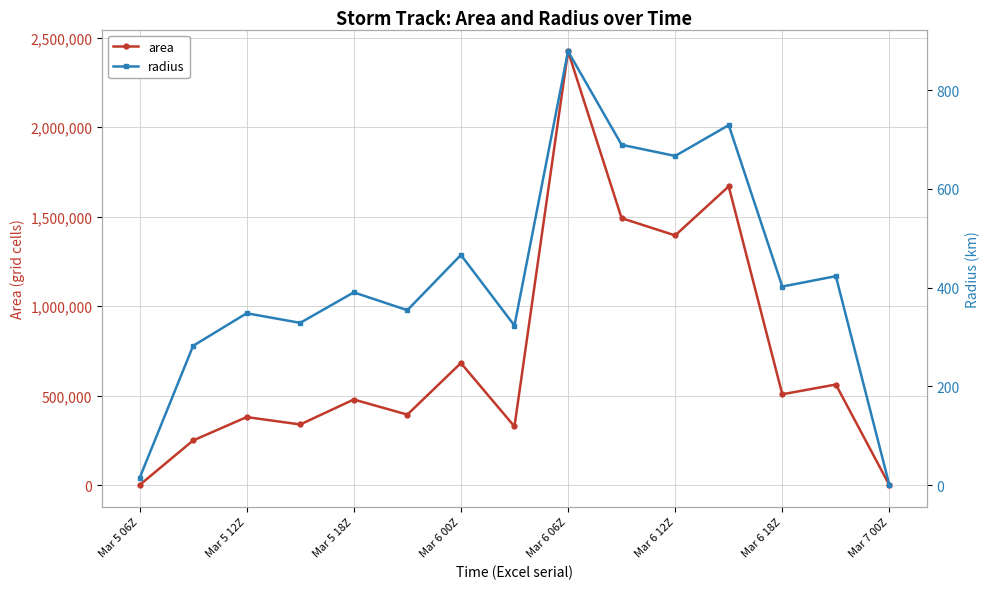

What is the maximum value for area?

2424375